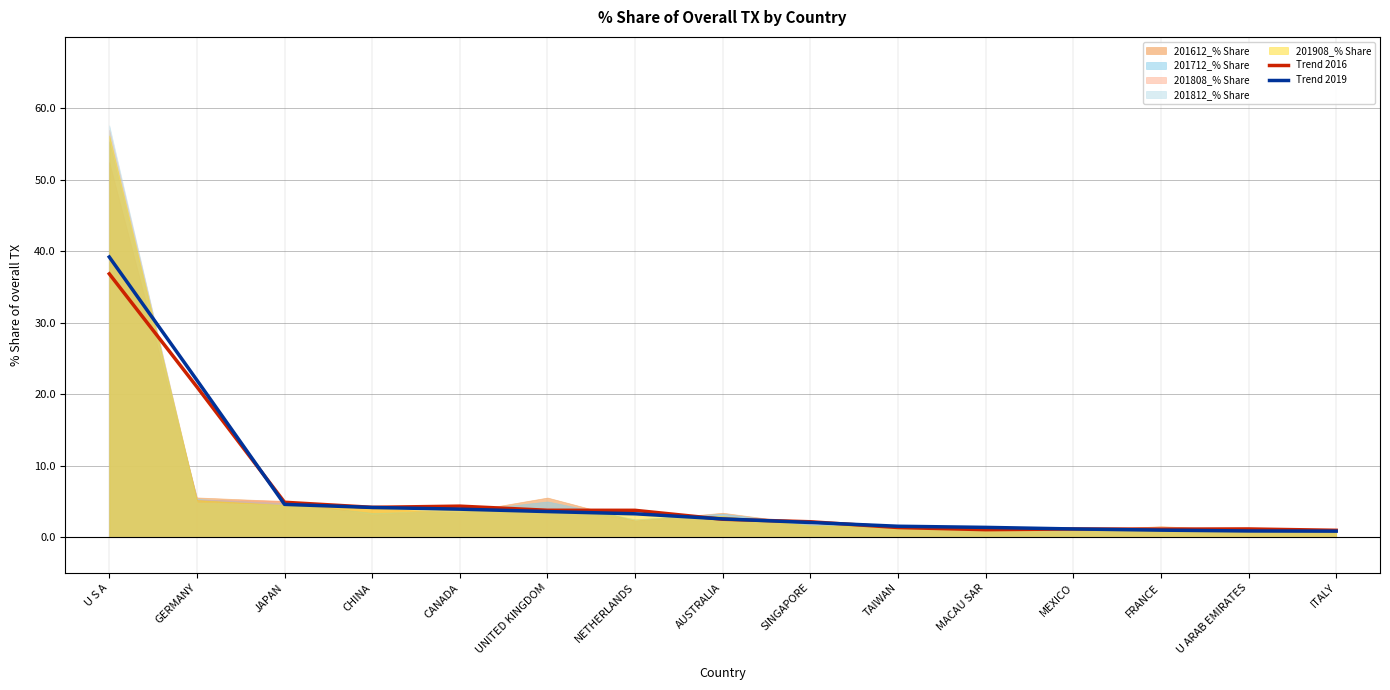

Reading right to left, extract all data points from this chart.

Trend 2016: 1.0	1.1	1.1	1.1	1.0	1.3	2.2	2.5	3.8	3.8	4.3	4.2	4.9	21.0	36.8
Trend 2019: 0.8	0.9	1.0	1.1	1.4	1.5	2.1	2.6	3.3	3.6	3.9	4.2	4.6	22.0	39.2